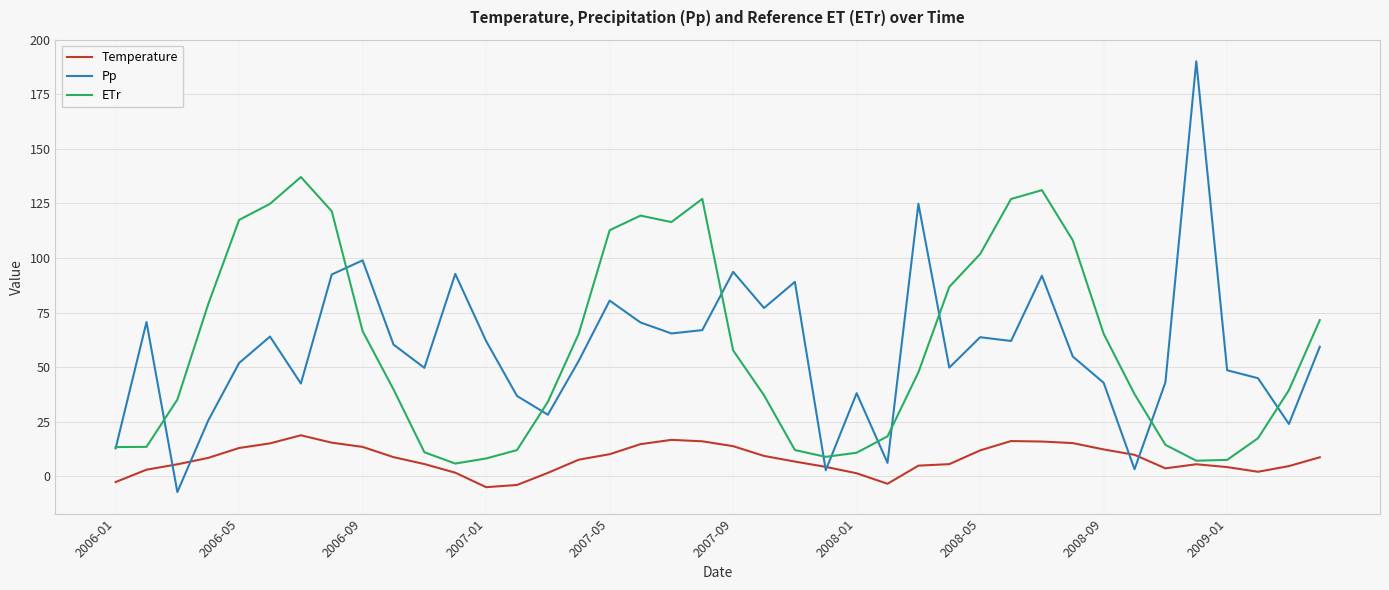

Rank the series by their maximum value, from highest to lowest.

Pp, ETr, Temperature